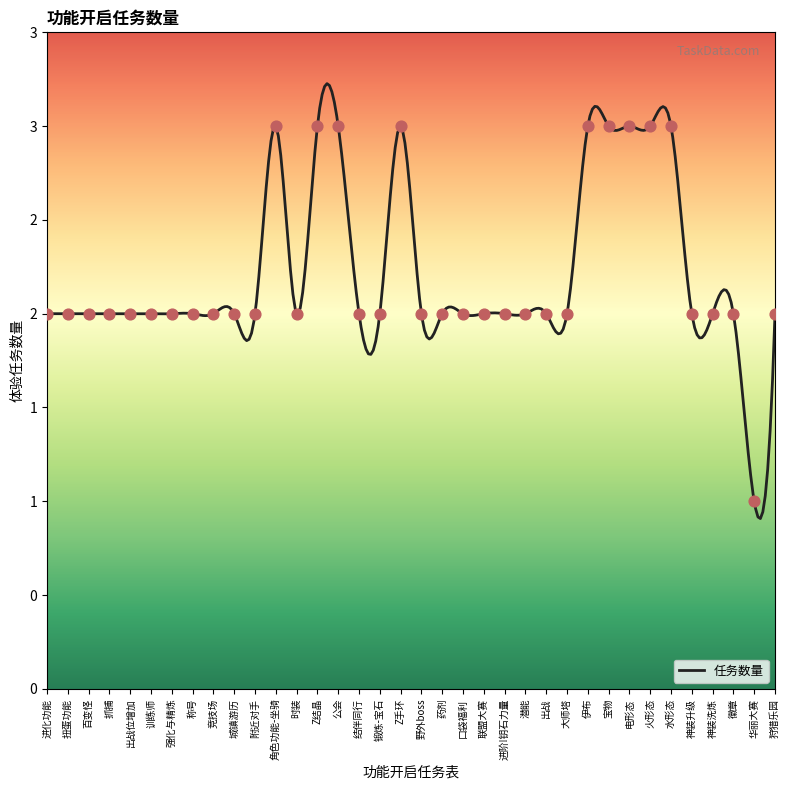

What is the change in value from Z手环 to 药剂?

-1